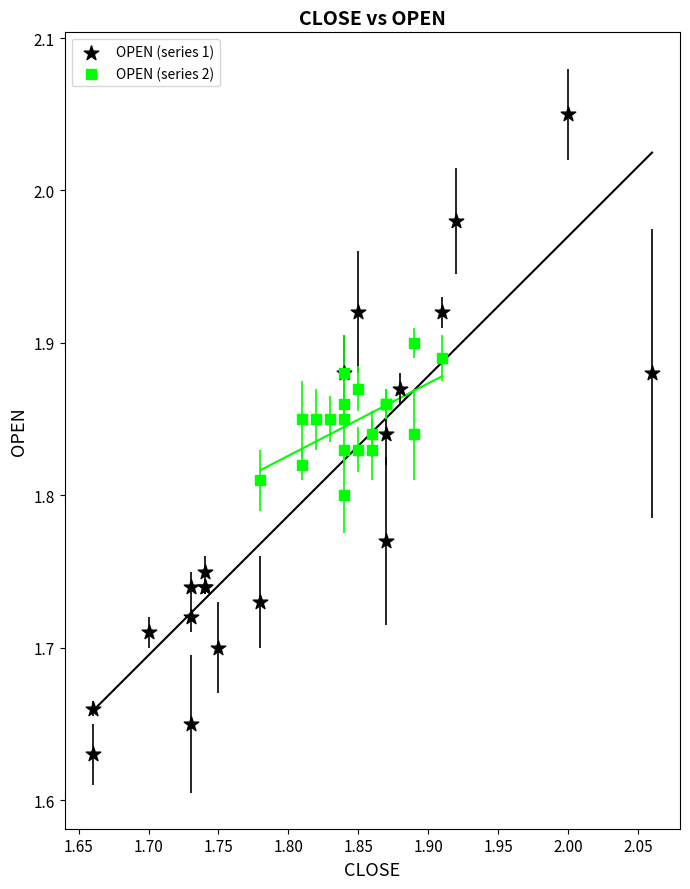

What are all the series names shown in the legend?

OPEN (series 1), OPEN (series 2)